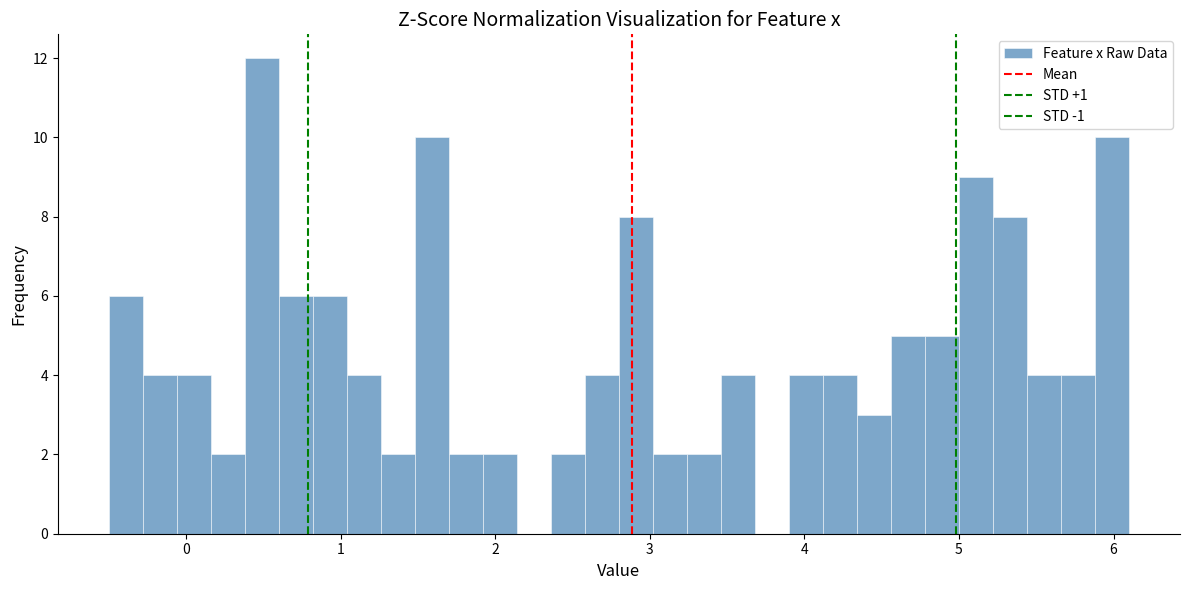

Read against the x-axis, roughly where is the centre of the tallest bar?

0.5